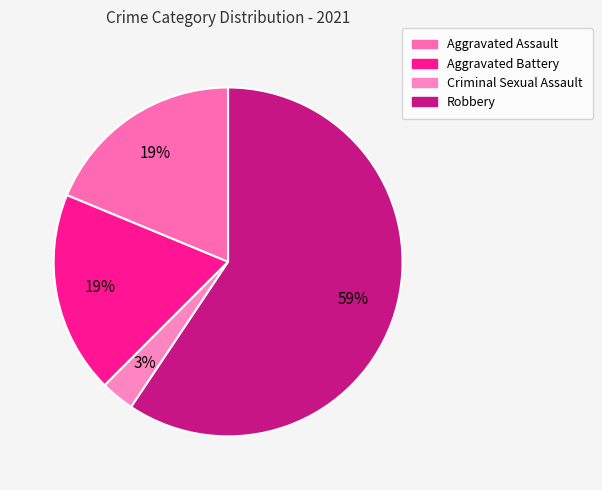

What percentage is NOT represented by Robbery?

40.6%